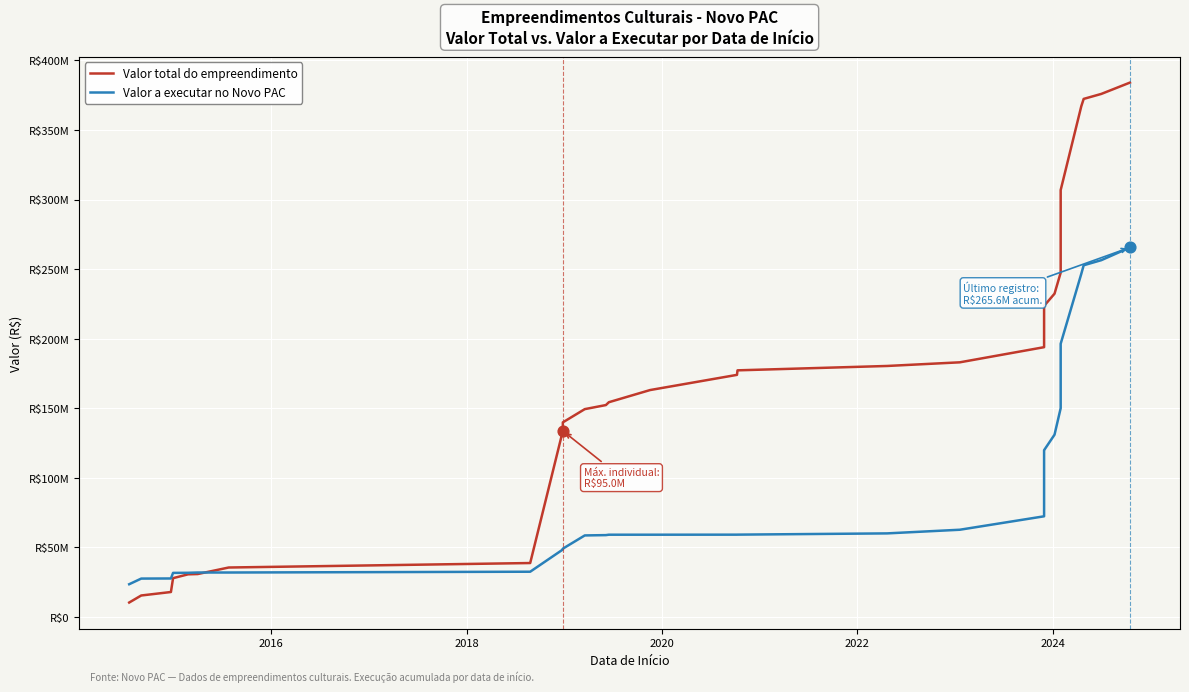

Which series has the largest total across all categories?

Valor total do empreendimento